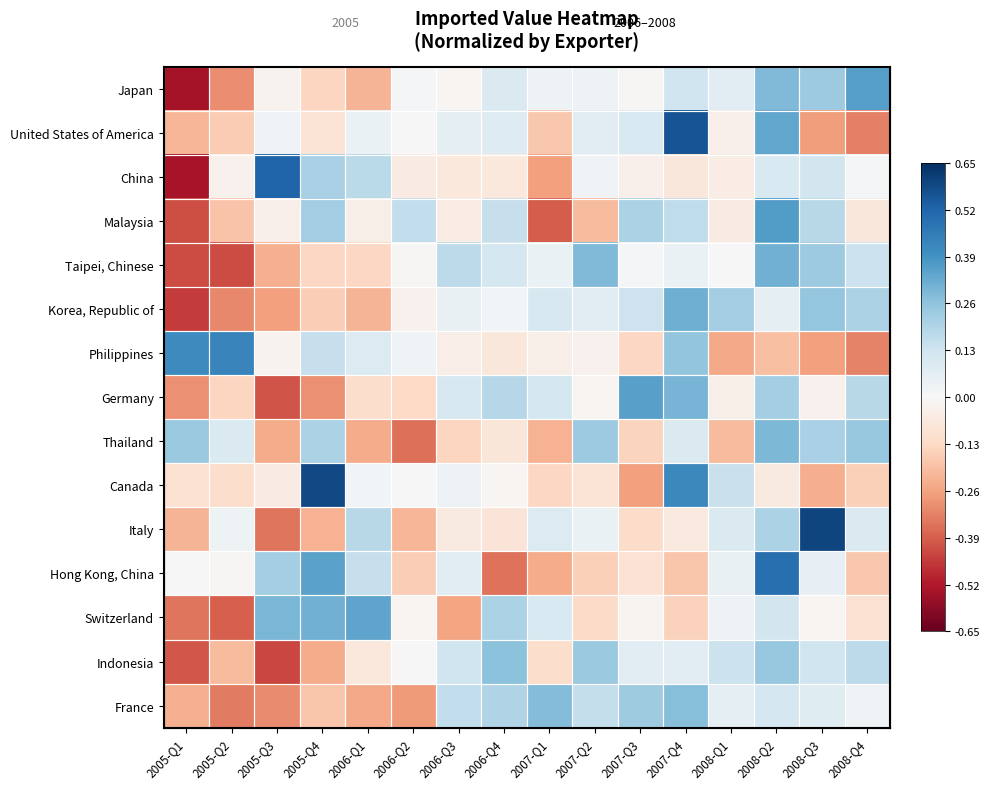

Between 2007-Q4 and 2006-Q3, which is larger?

2007-Q4